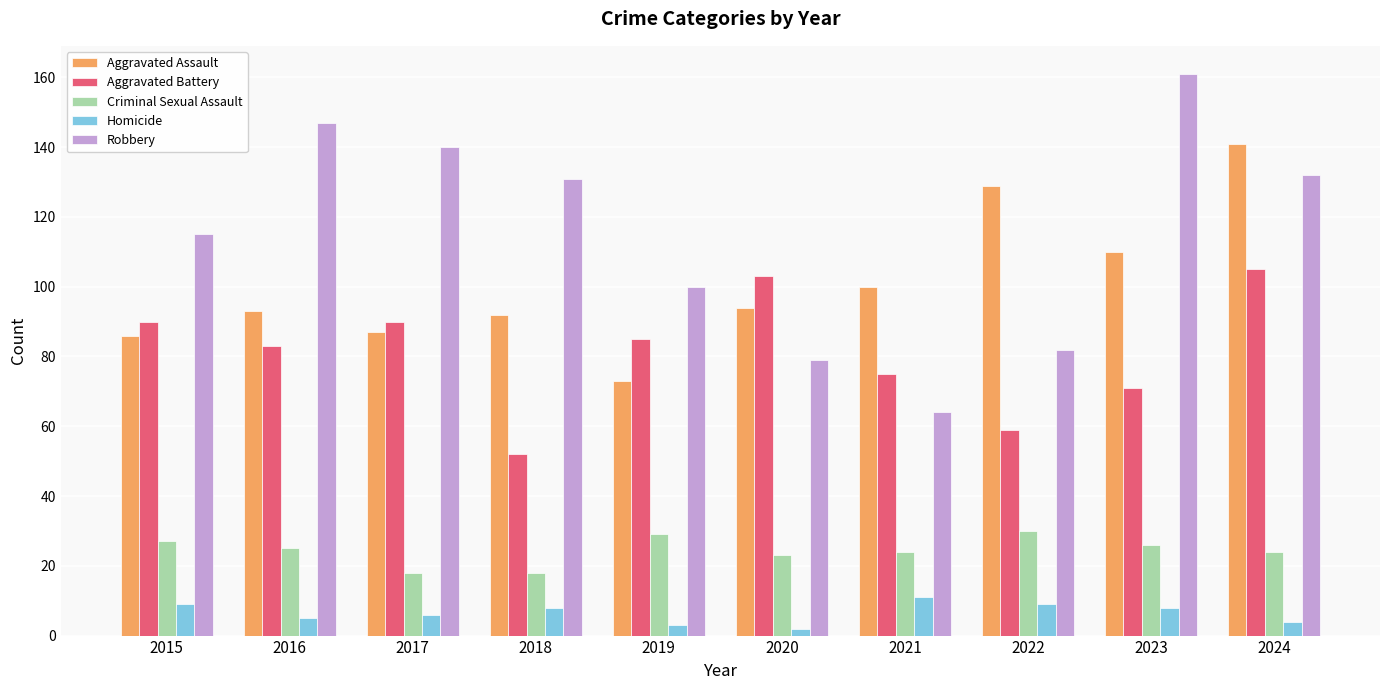

Are the bars grouped side by side (vs. stacked)?

Yes